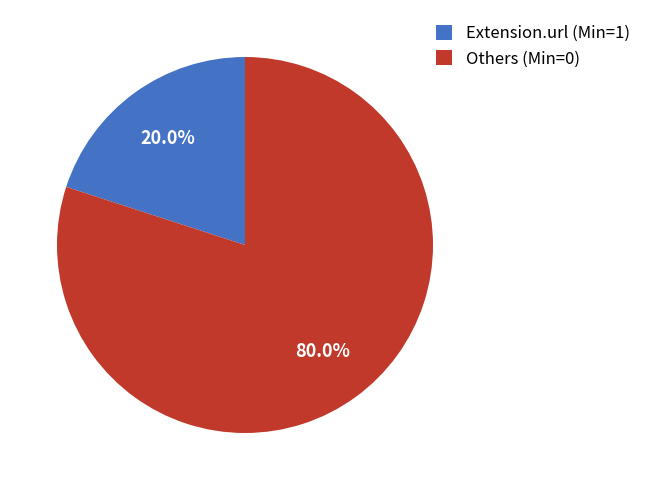

Which has a higher value, Others (Min=0) or Extension.url (Min=1)?

Others (Min=0)